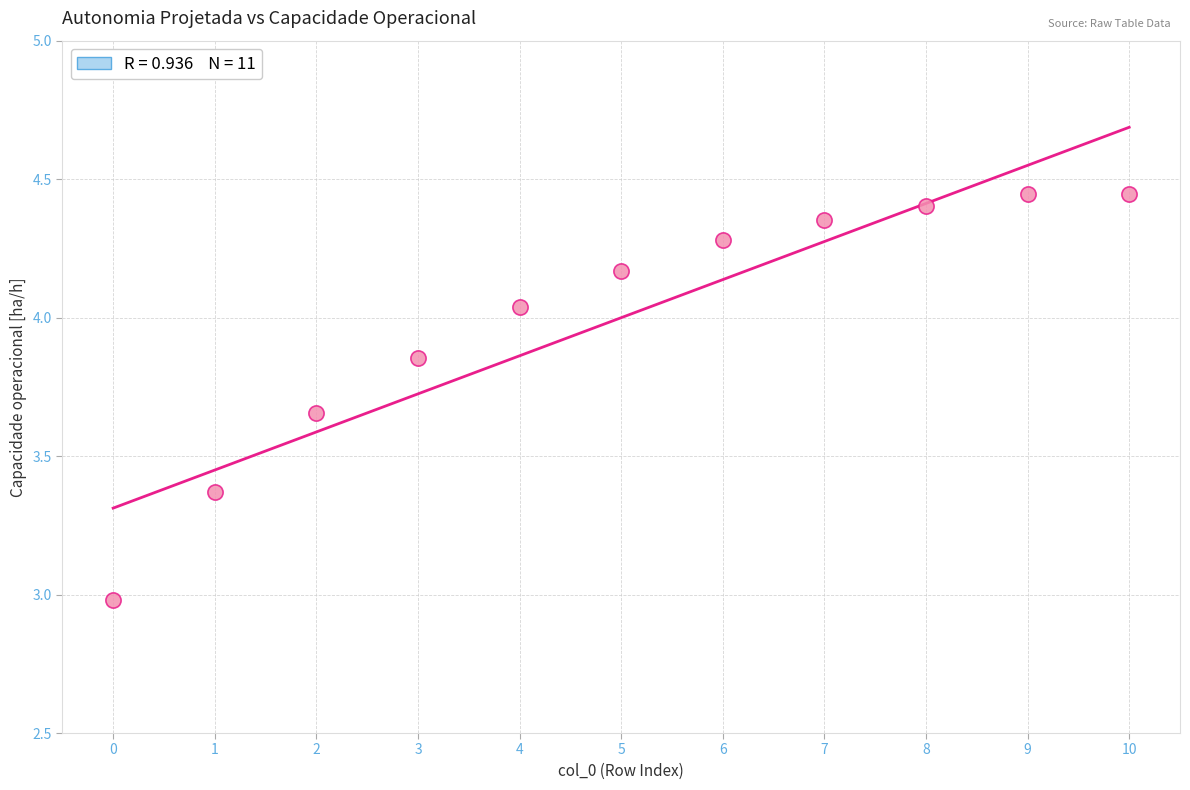

What is the range of Y values (max minus min)?

1.5